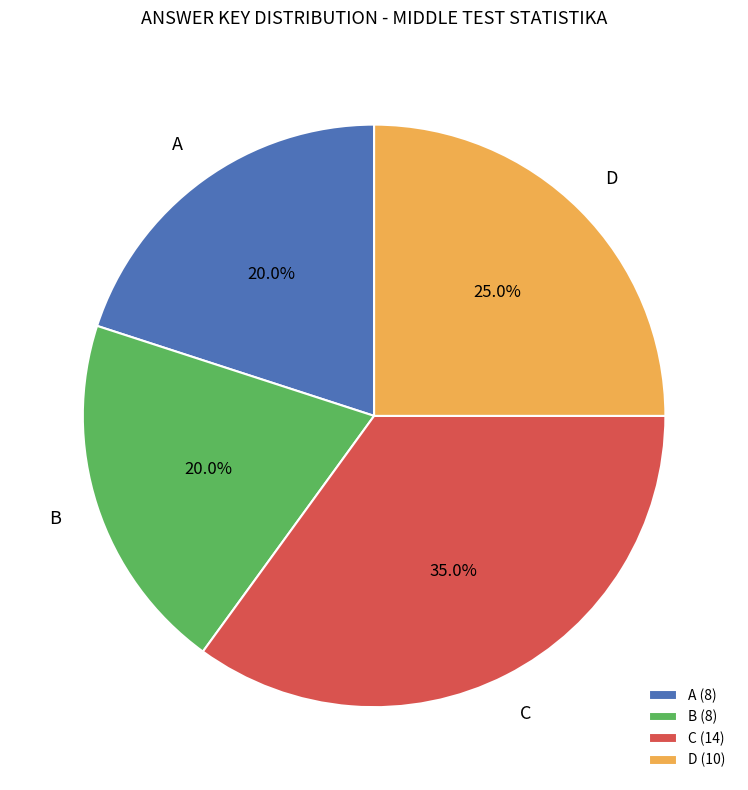

How many segments does this pie chart have?

4